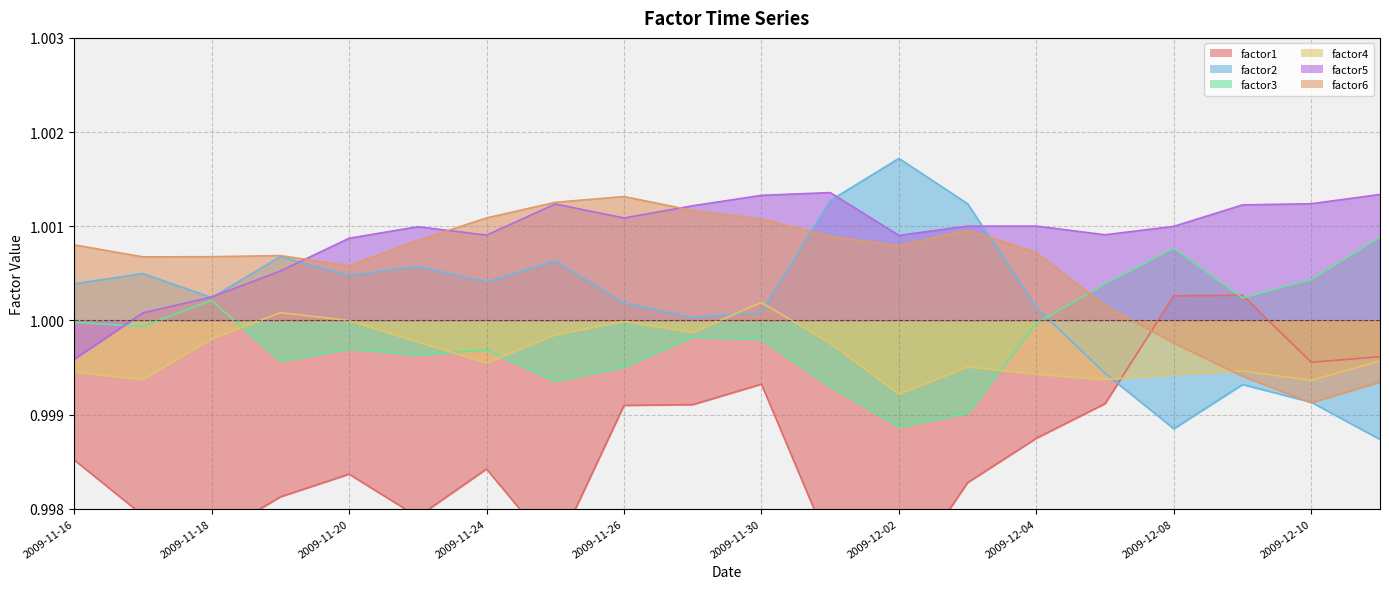

List the series in order of their peak value, lowest first.

factor4, factor1, factor3, factor6, factor5, factor2